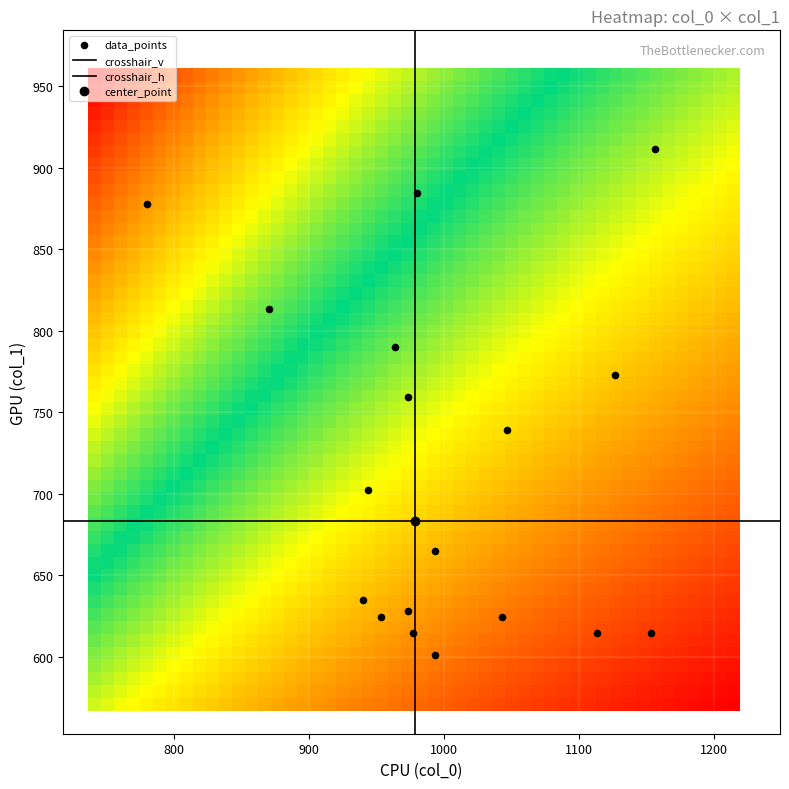

Count the number of points in this scatter plot.

18